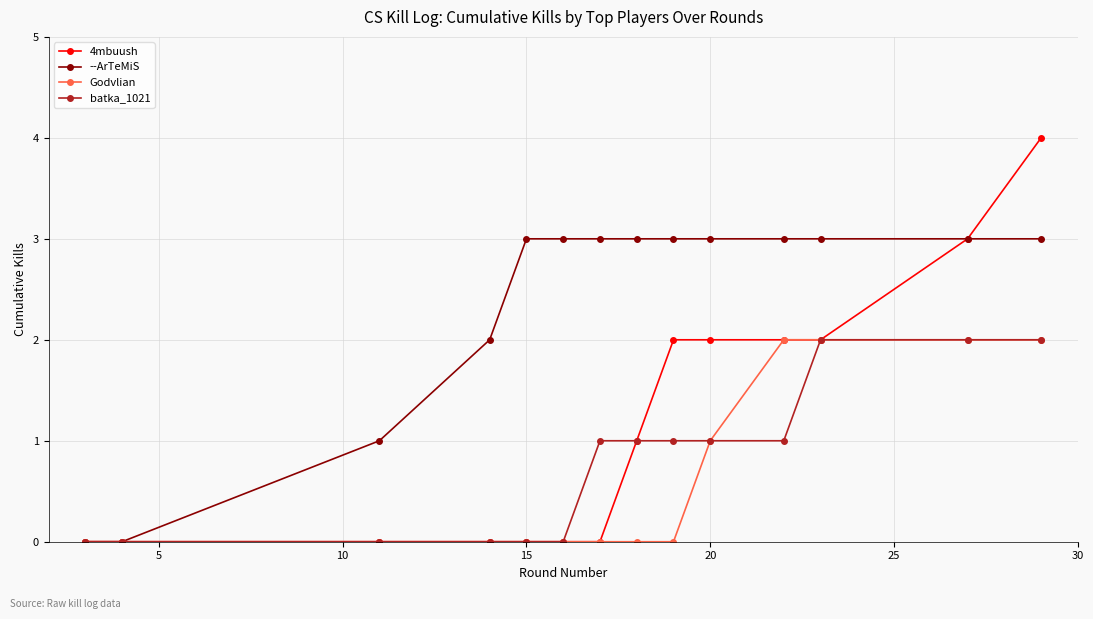

What is the greatest value displayed?

4